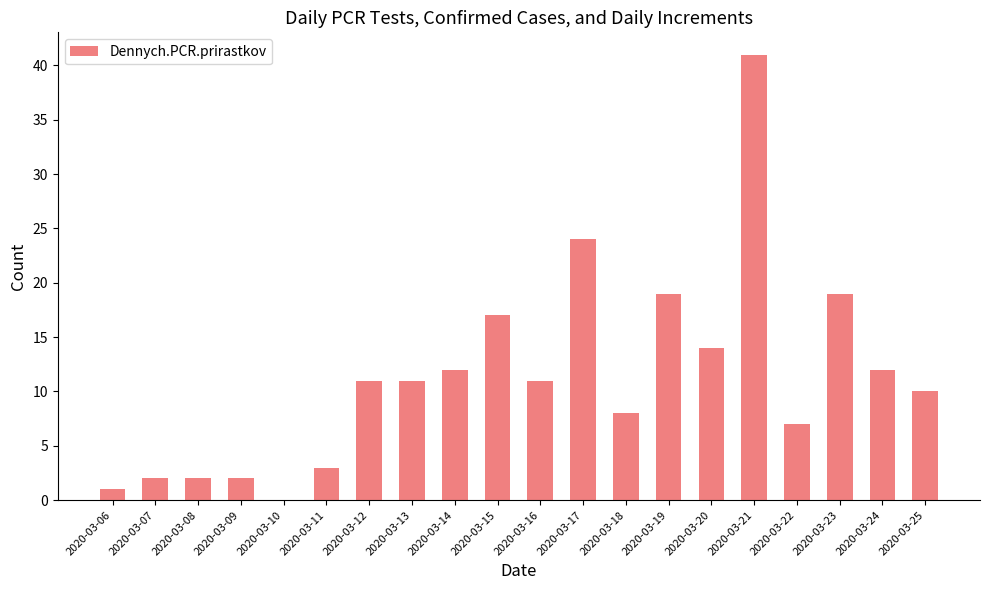

The chart shows a value of 16 at 2020-03-12. True or false?

False